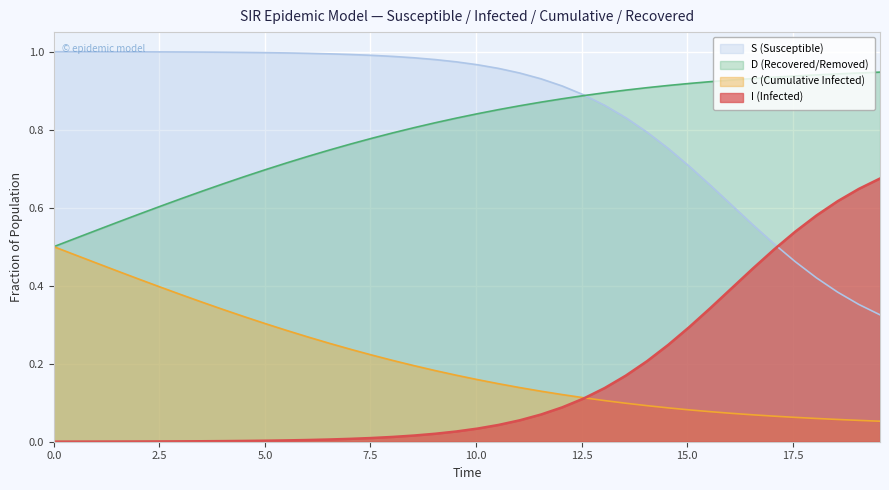

True or false: S and C intersect in this chart.

True